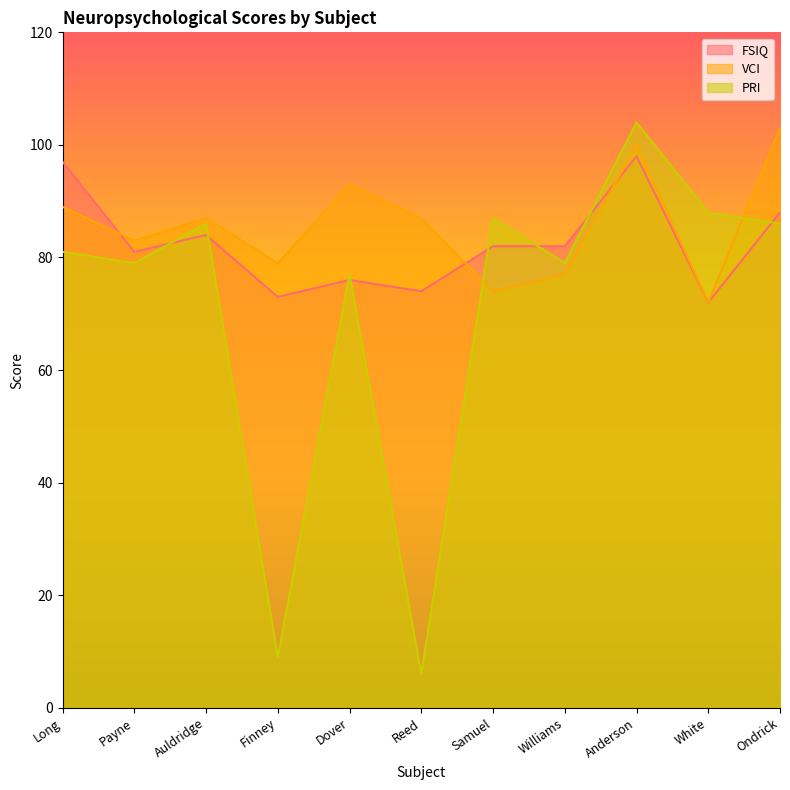

How many interior local valleys does the VCI series have?

4